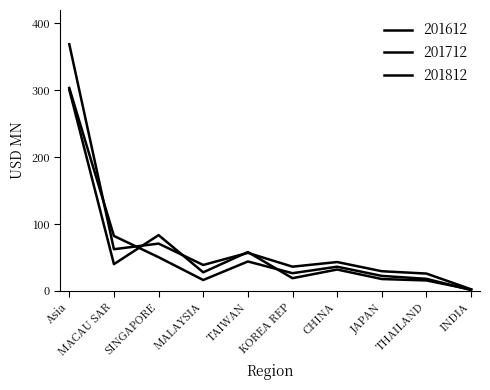

Does the chart display data point markers on the line(s)?

No